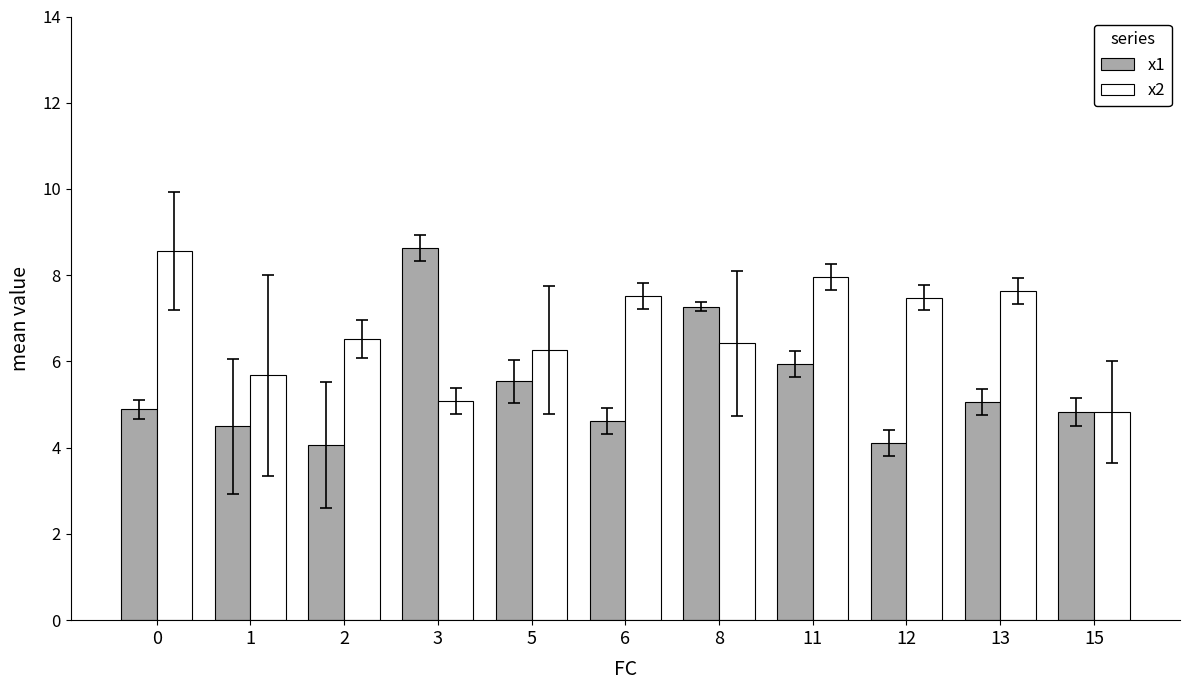

What is the difference between the maximum and second lowest values in the x1 series?

4.5